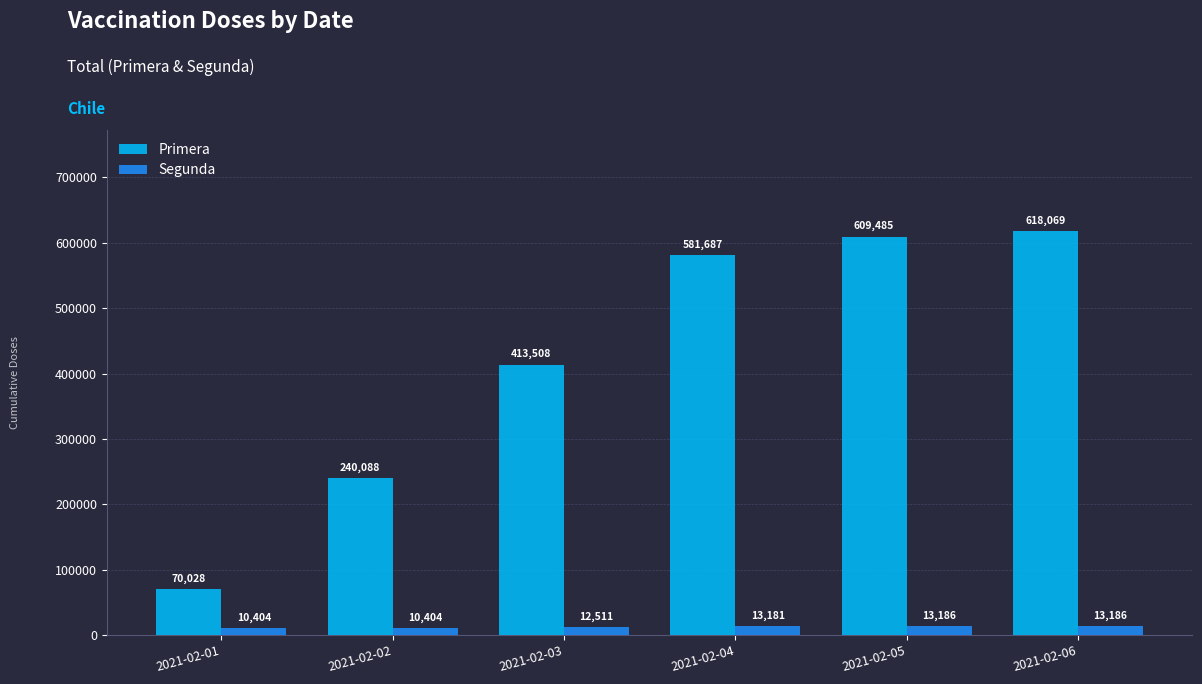

Rank the series at 2021-02-03 from lowest to highest value.

Segunda, Primera